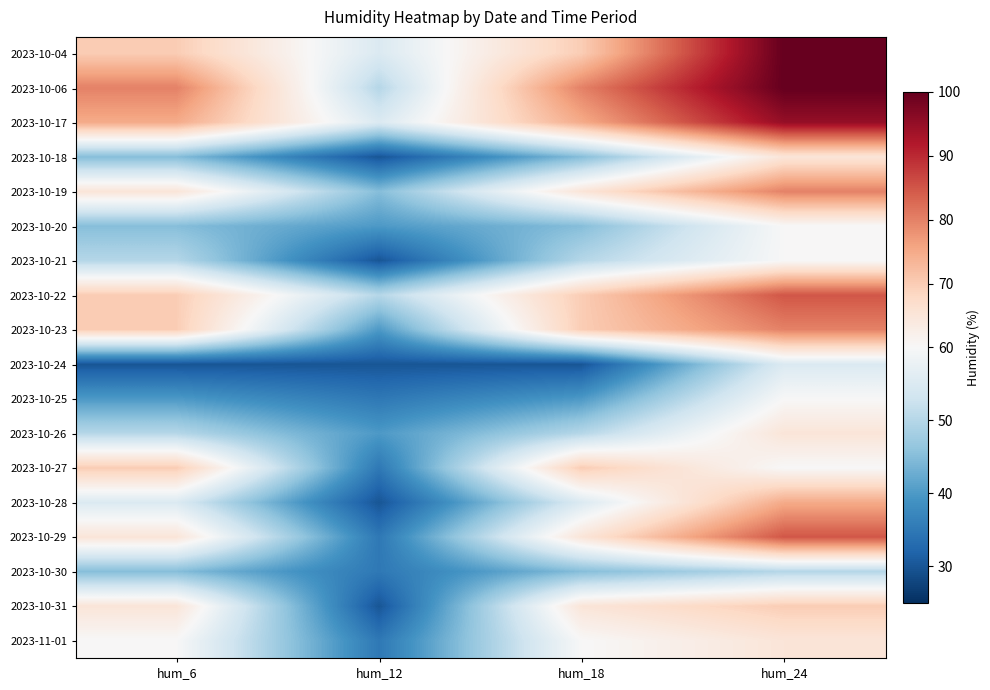

What is the total value across all series at hum_18?

1050